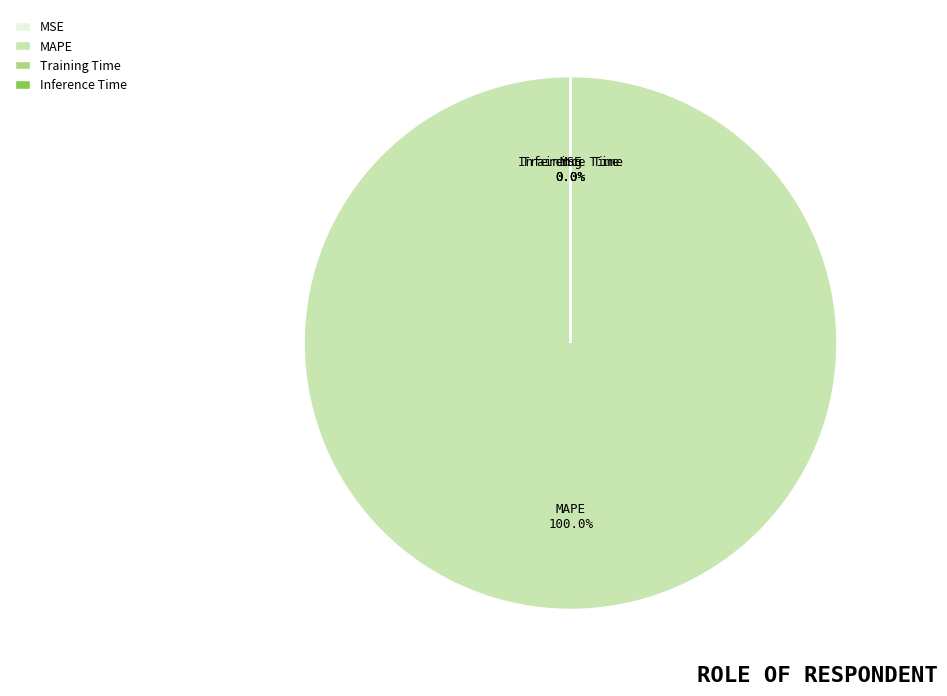

Which slice is the largest?

MAPE